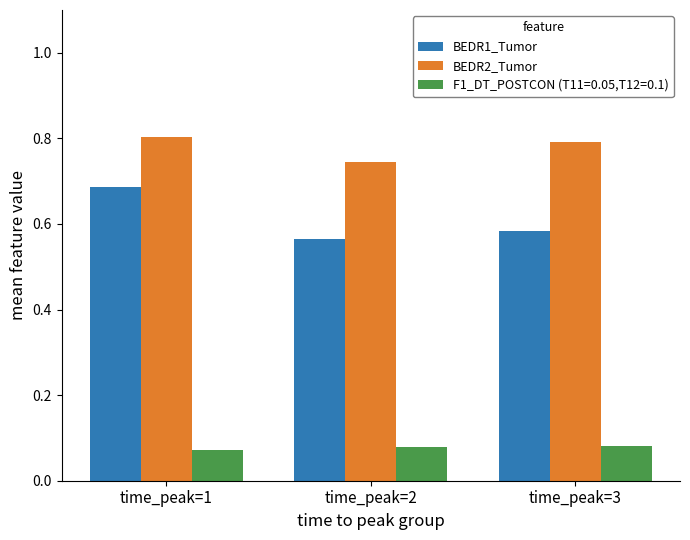

List the labels in order of BEDR2_Tumor value, smallest first.

time_peak=2, time_peak=3, time_peak=1